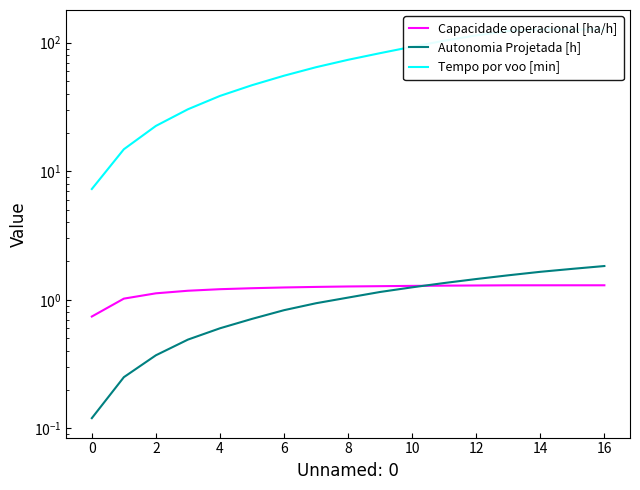

What is the difference between the Tempo por voo [min] values at 15 and 4?

96.4